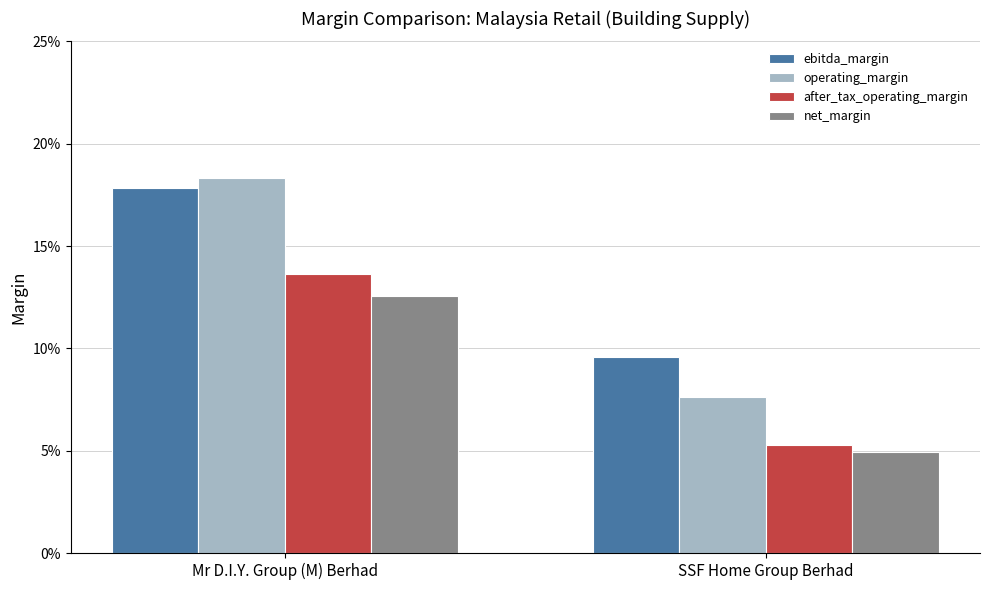

Which series has the widest spread of values?

operating_margin